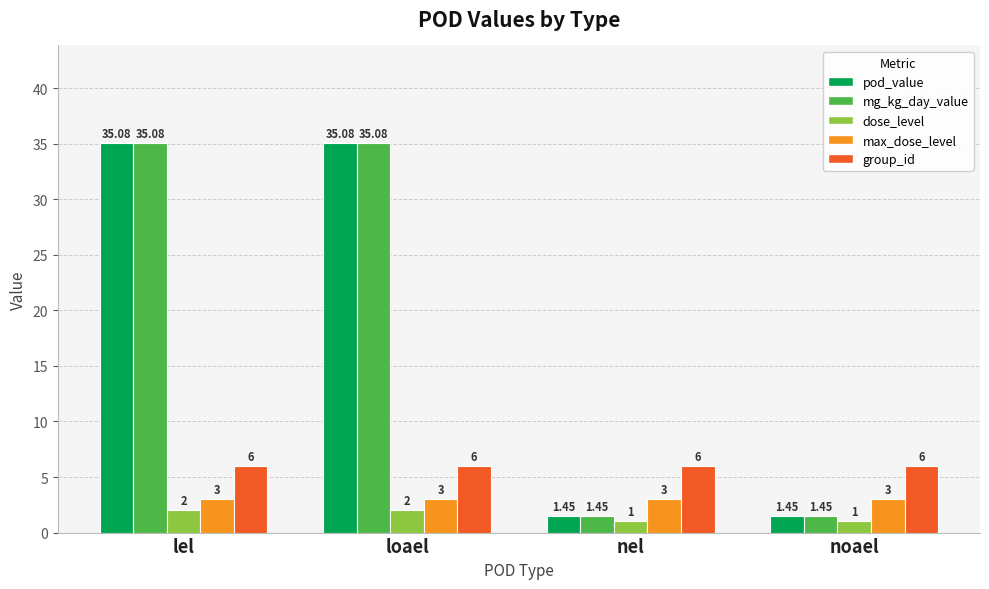

The value of group_id at lel is 6.0. True or false?

True